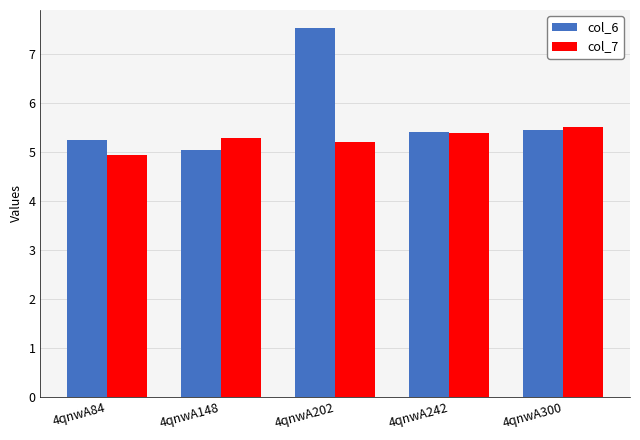

What is the difference between the maximum and minimum values in the col_6 series?

2.5